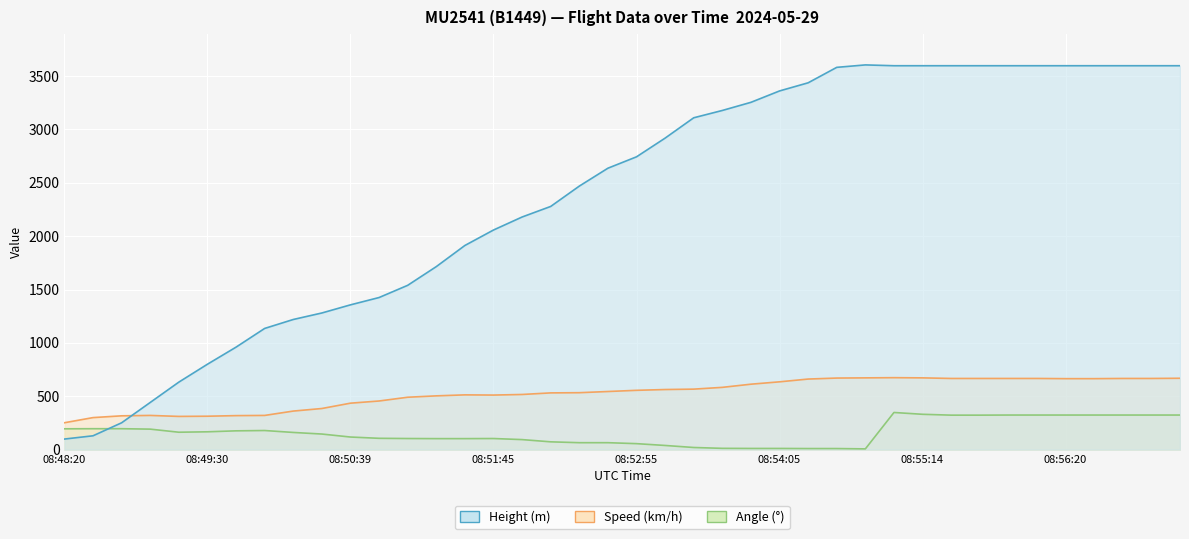

What are all the series names shown in the legend?

Height, Speed, Angle